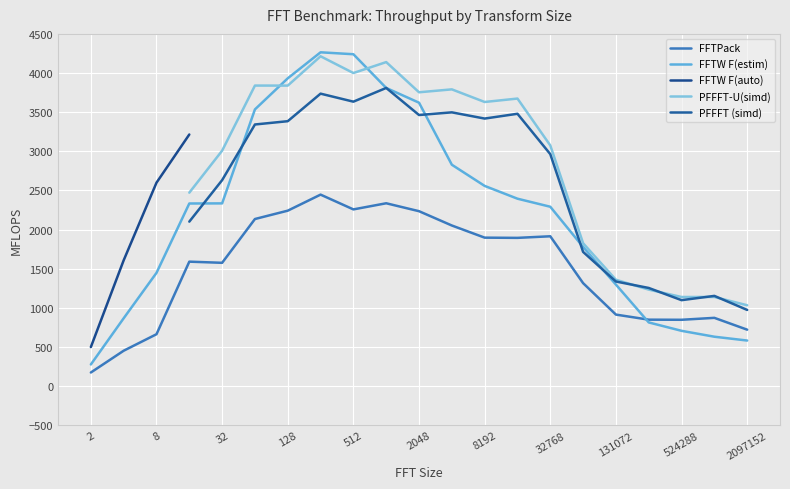

At how many categories does at least one series exceed 3776?

6